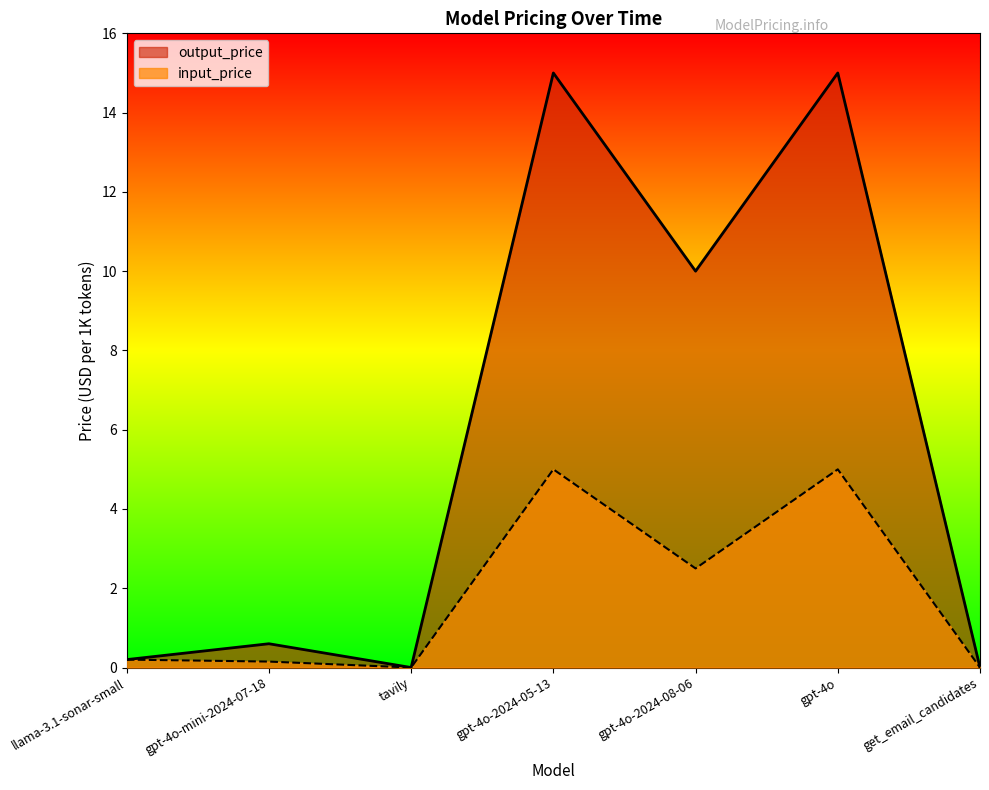

True or false: input_price and output_price intersect in this chart.

False